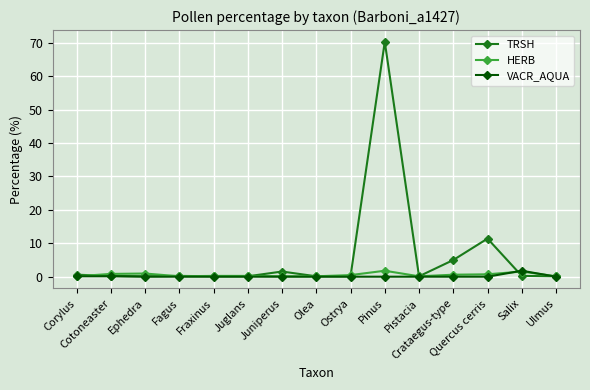

At which category is the sum across all series the highest?

Pinus